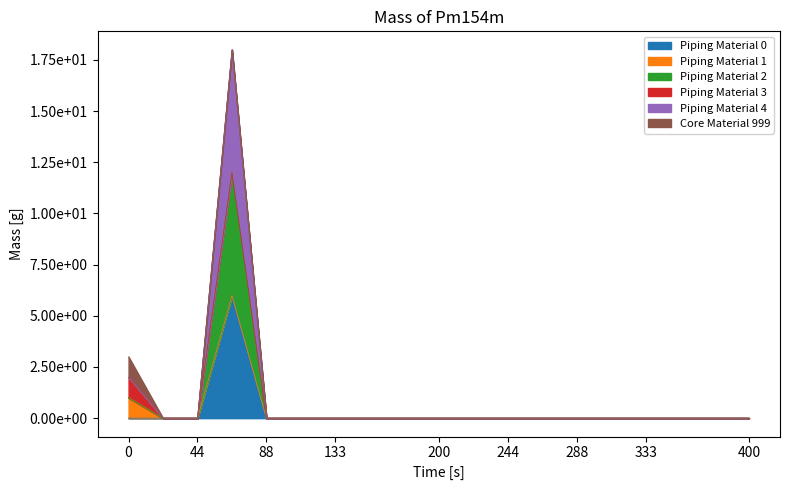

Does the chart display data point markers on the line(s)?

No